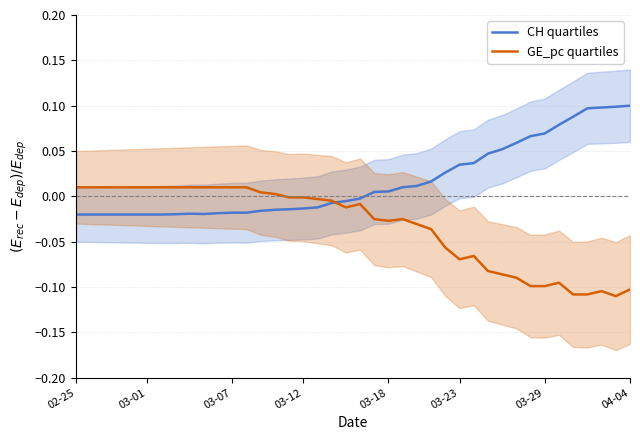

Reading left to right, list all the values displayed in this chart.

CH quartiles: -0.0	-0.0	-0.0	-0.0	-0.0	-0.0	-0.0	-0.0	-0.0	-0.0	-0.0	-0.0	-0.0	-0.0	-0.0	-0.0	-0.0	-0.0	-0.0	-0.0	-0.0	0.0	0.0	0.0	0.0	0.0	0.0	0.0	0.0	0.0	0.1	0.1	0.1	0.1	0.1	0.1	0.1	0.1	0.1	0.1
GE_pc quartiles: 0.0	0.0	0.0	0.0	0.0	0.0	0.0	0.0	0.0	0.0	0.0	0.0	0.0	0.0	0.0	-0.0	-0.0	-0.0	-0.0	-0.0	-0.0	-0.0	-0.0	-0.0	-0.0	-0.0	-0.1	-0.1	-0.1	-0.1	-0.1	-0.1	-0.1	-0.1	-0.1	-0.1	-0.1	-0.1	-0.1	-0.1